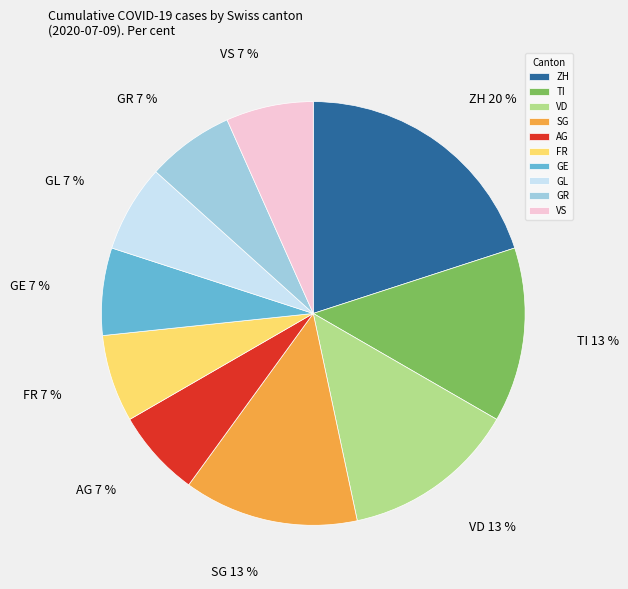

Combined, do GL and FR account for over 50%?

No